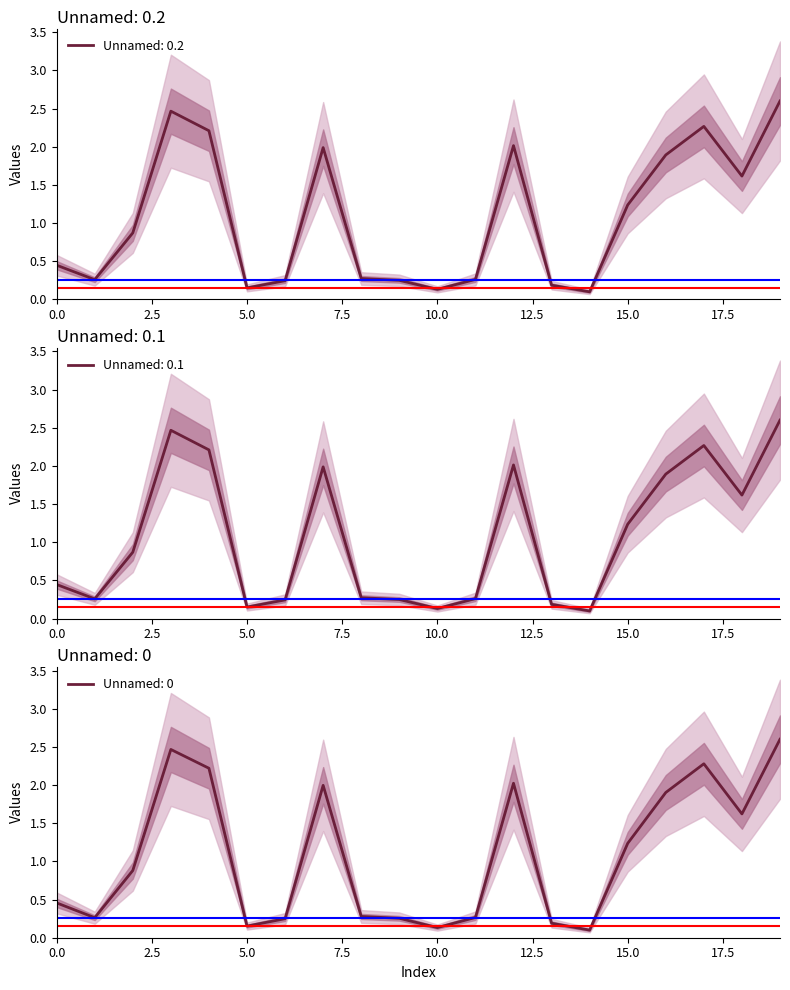

Rank the series at 3 from highest to lowest value.

Unnamed: 0.1, Unnamed: 0.2, Unnamed: 0